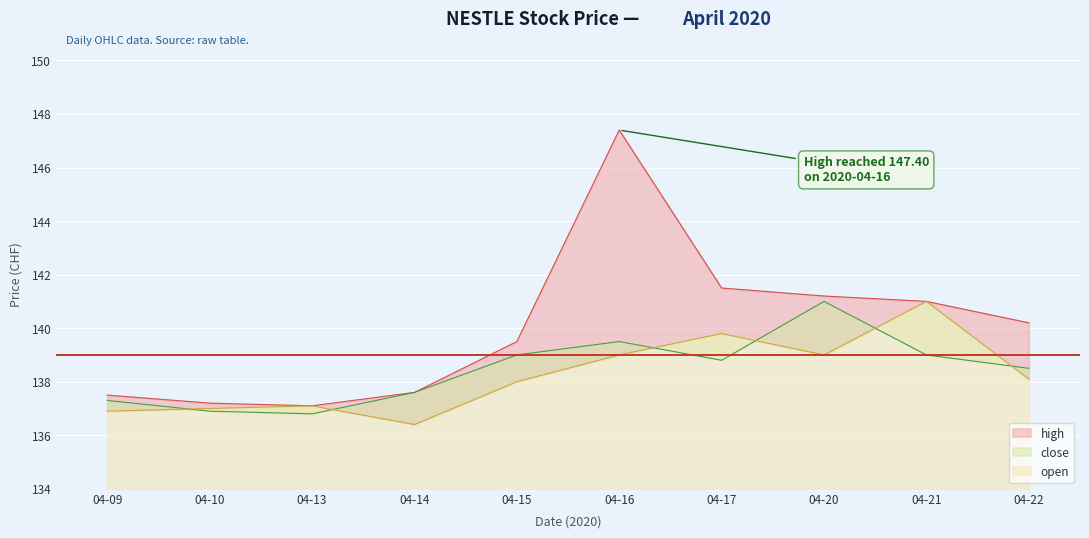

Does the chart display data point markers on the line(s)?

No